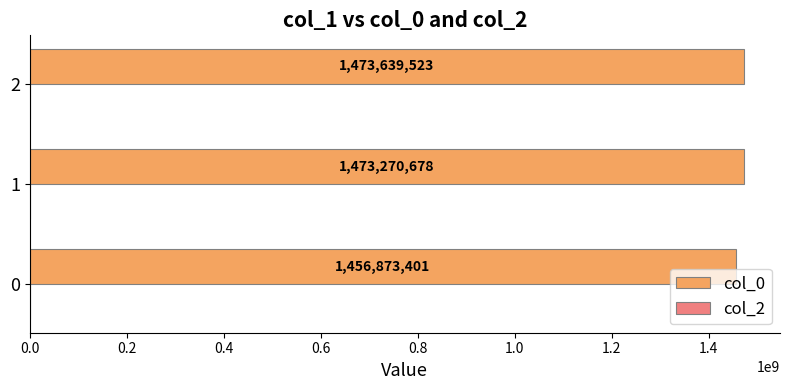

List the labels in order of value, largest first.

2, 1, 0